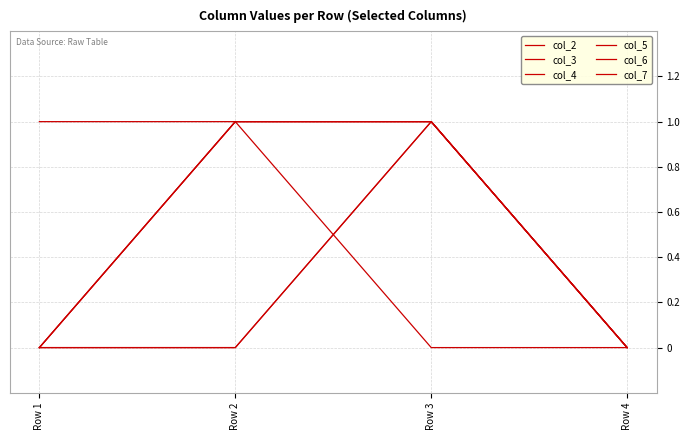

True or false: col_5 and col_6 cross at least once.

True